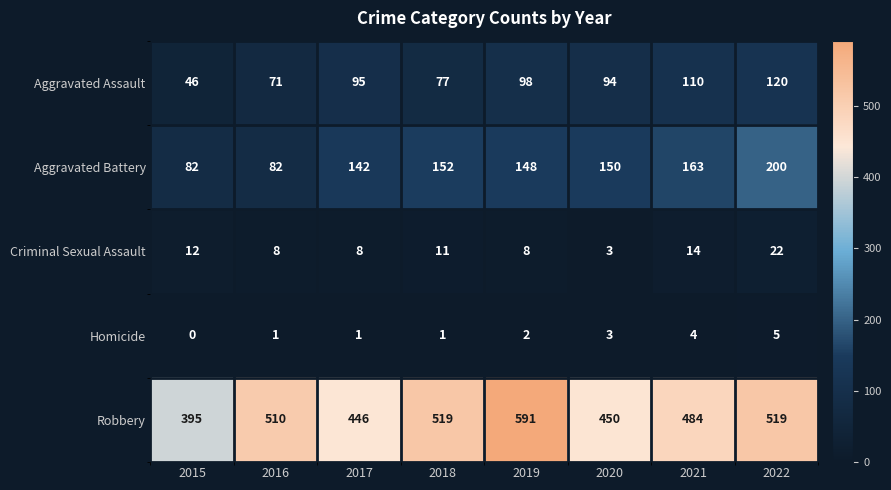

Rank the series by their maximum value, from highest to lowest.

Robbery, Aggravated Battery, Aggravated Assault, Criminal Sexual Assault, Homicide